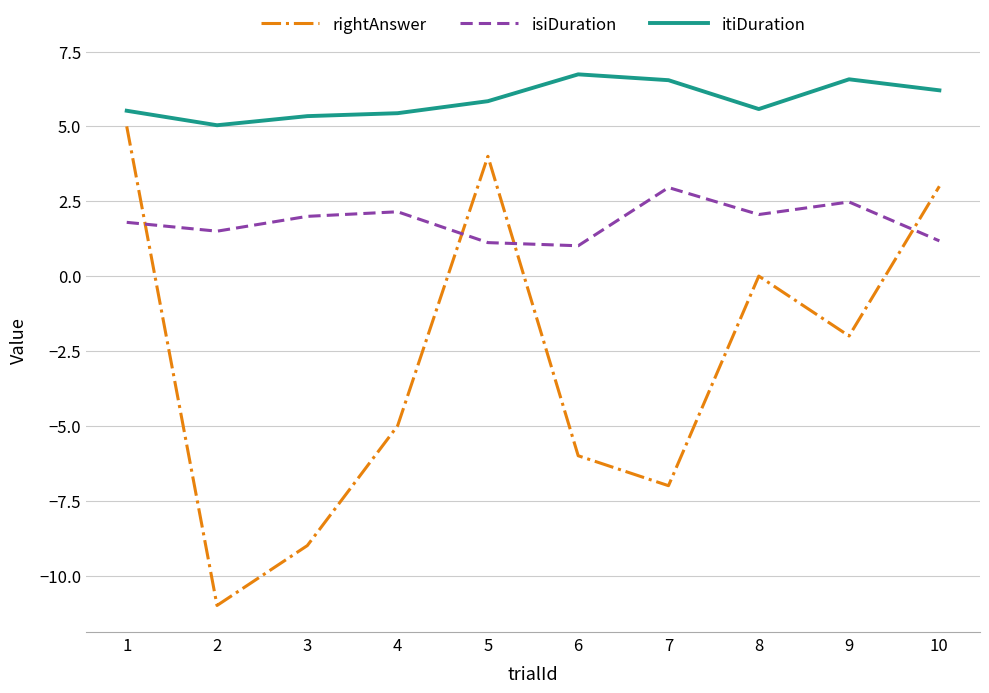

Which series has the largest total across all categories?

itiDuration